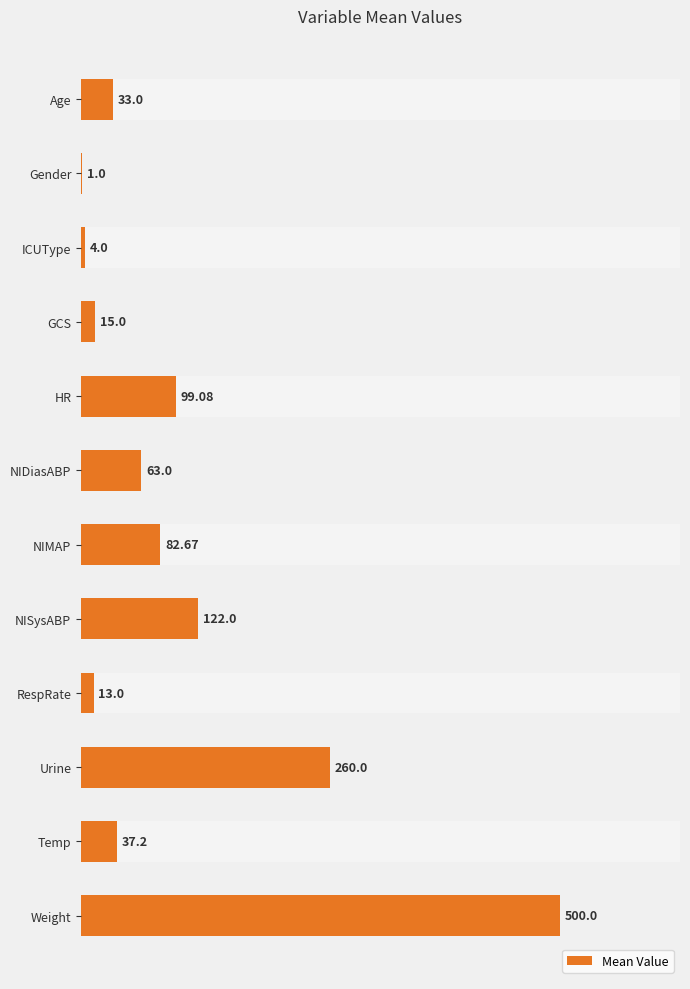

What is the change in value from Urine to Temp?

-222.8